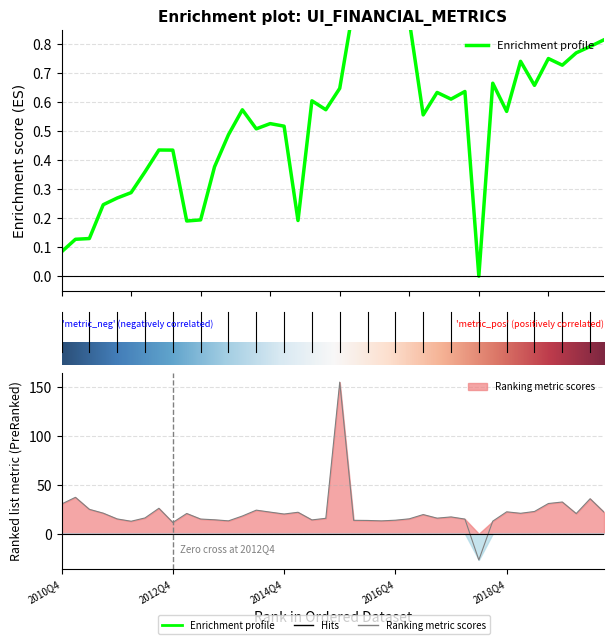

List the labels in order of peRatio value, largest first.

2015Q4, 2011Q1, 2020Q2, 2019Q4, 2019Q3, 2010Q4, 2012Q3, 2011Q2, 2014Q2, 2019Q2, 2018Q4, 2014Q3, 2020Q3, 2015Q1, 2011Q3, 2019Q1, 2013Q1, 2020Q1, 2014Q4, 2017Q2, 2014Q1, 2017Q4, 2012Q2, 2017Q3, 2015Q3, 2017Q1, 2011Q4, 2013Q2, 2018Q1, 2013Q3, 2015Q2, 2016Q4, 2016Q1, 2016Q2, 2013Q4, 2016Q3, 2018Q3, 2012Q1, 2012Q4, 2018Q2